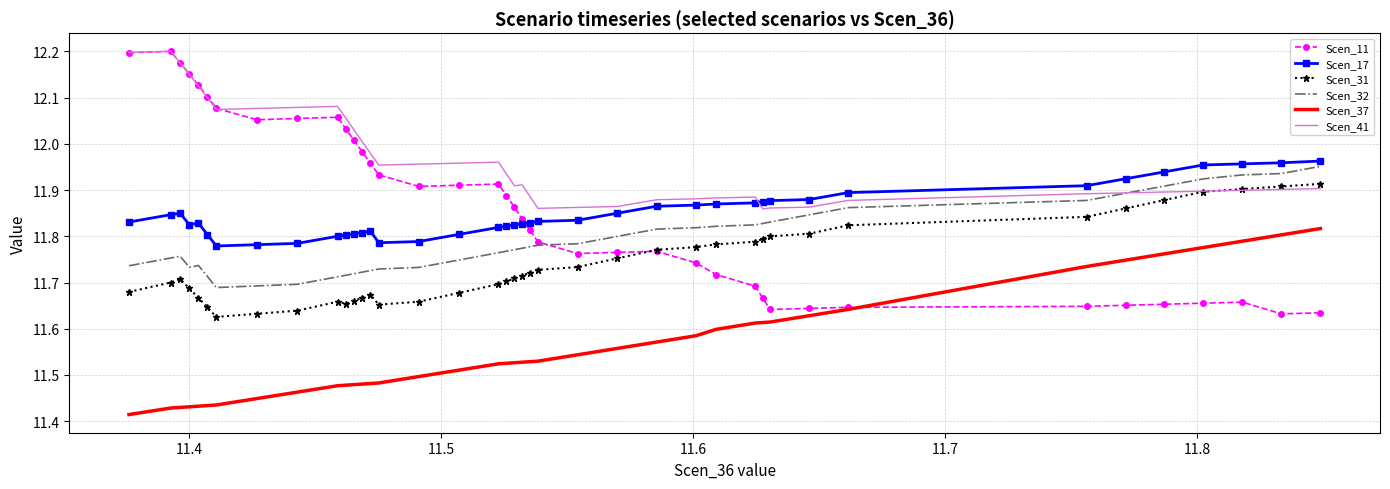

True or false: Scen_37 and Scen_31 cross at least once.

False